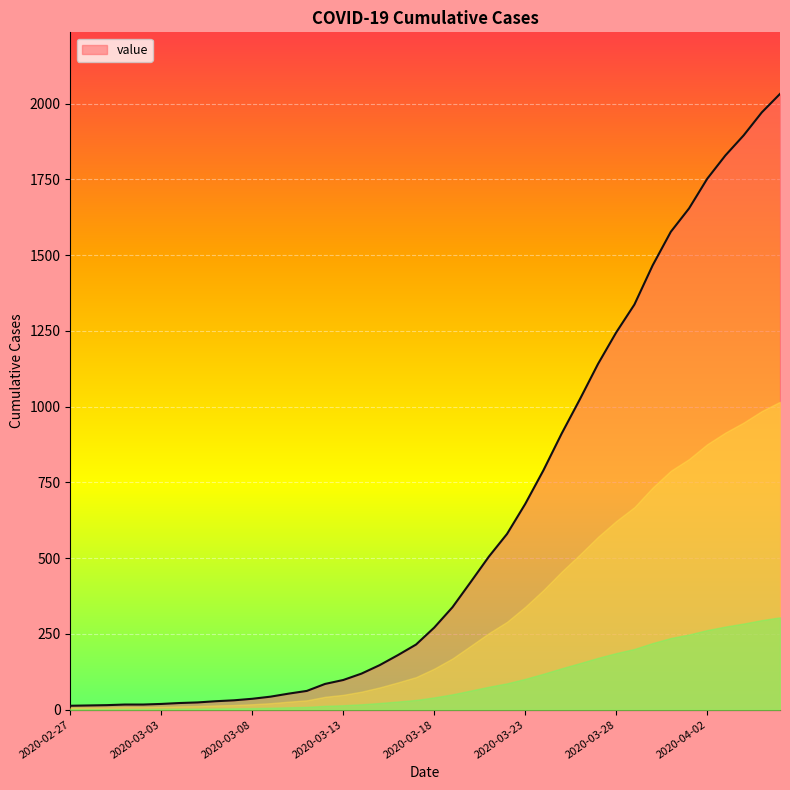

What is the greatest value displayed?

2032